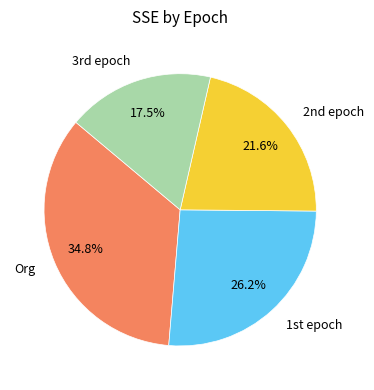

What percentage is the Org slice, to the nearest percent?

35%